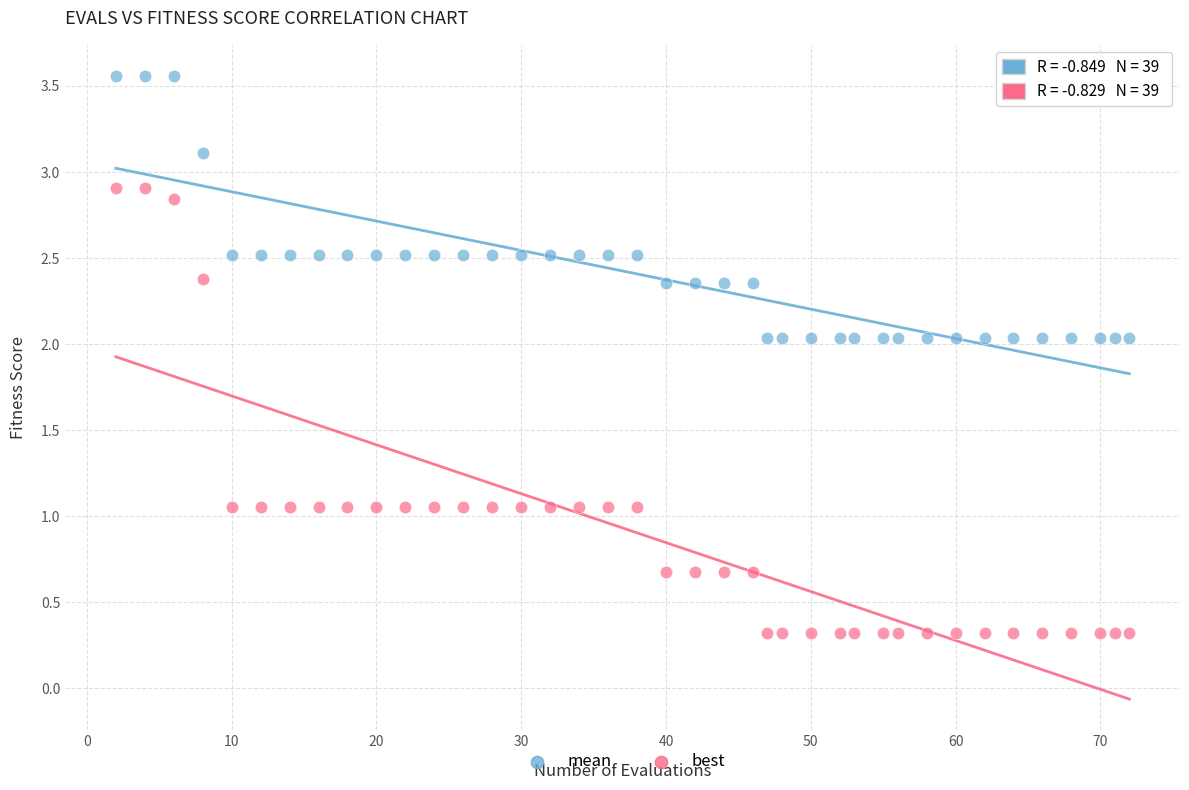

Across all data points, what is the range of Y values (max minus min)?

3.2